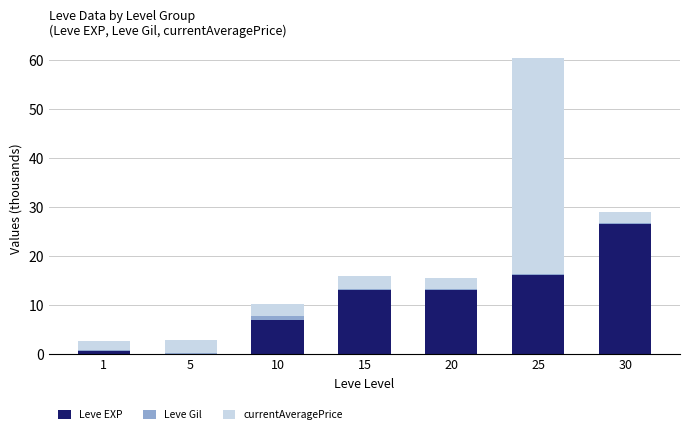

The value of Leve EXP at 10 is 11.7. True or false?

False